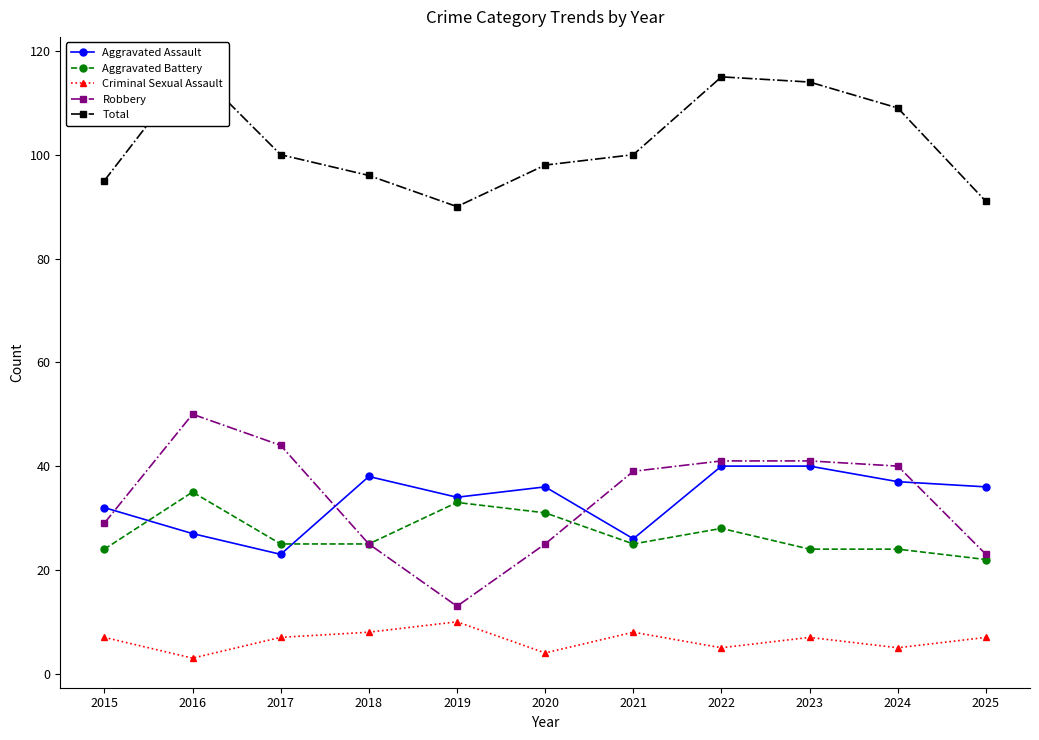

Which has a higher value, 2015 or 2019?

2019